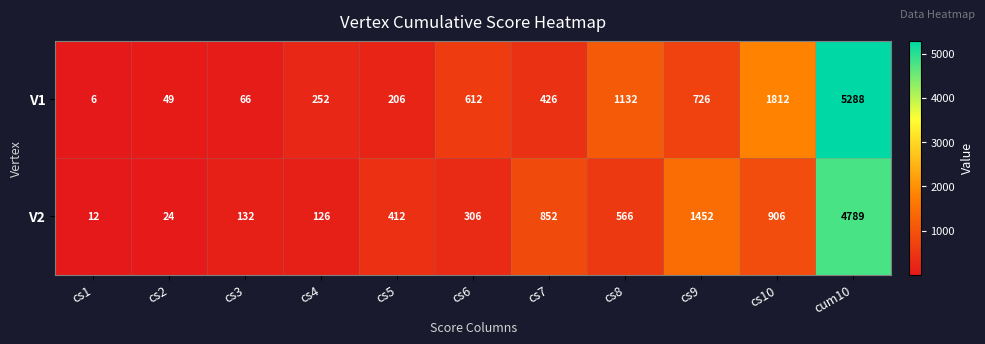

True or false: V1 has a value of 19 at cs3.

False